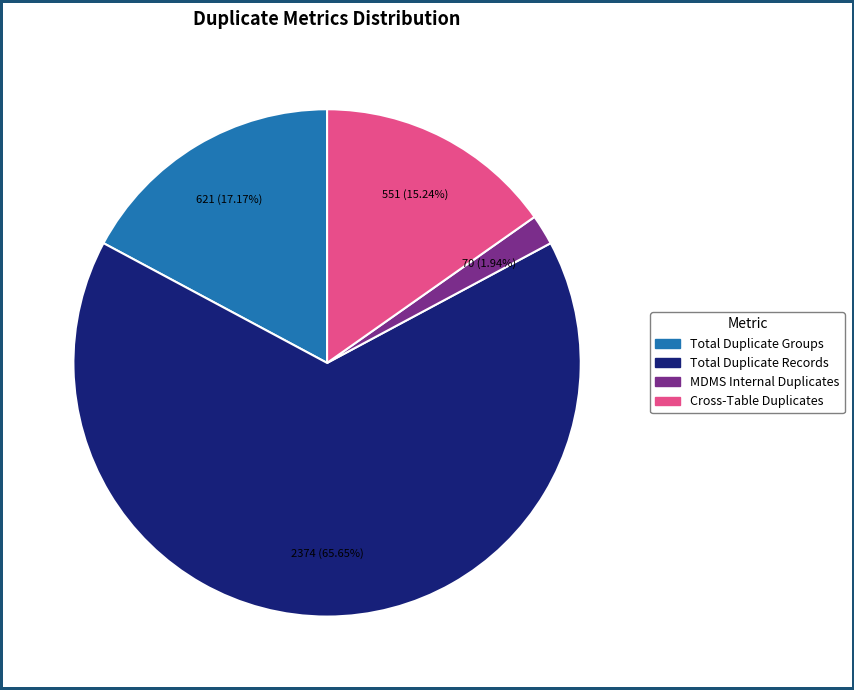

Which category accounts for the majority?

Total Duplicate Records